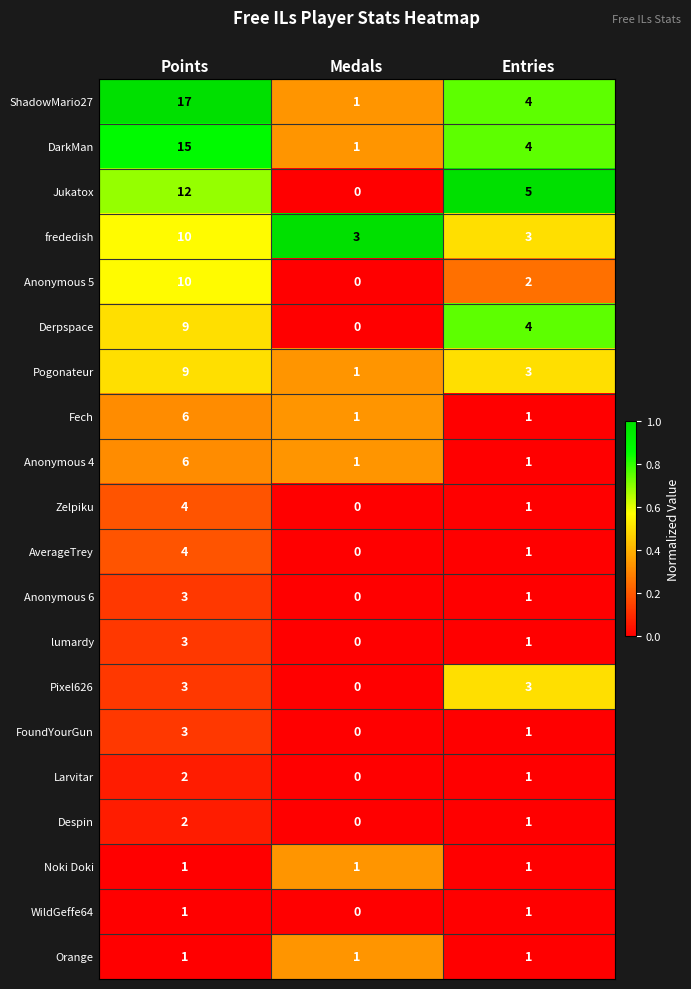

List the labels in order of Larvitar value, largest first.

Points, Entries, Medals